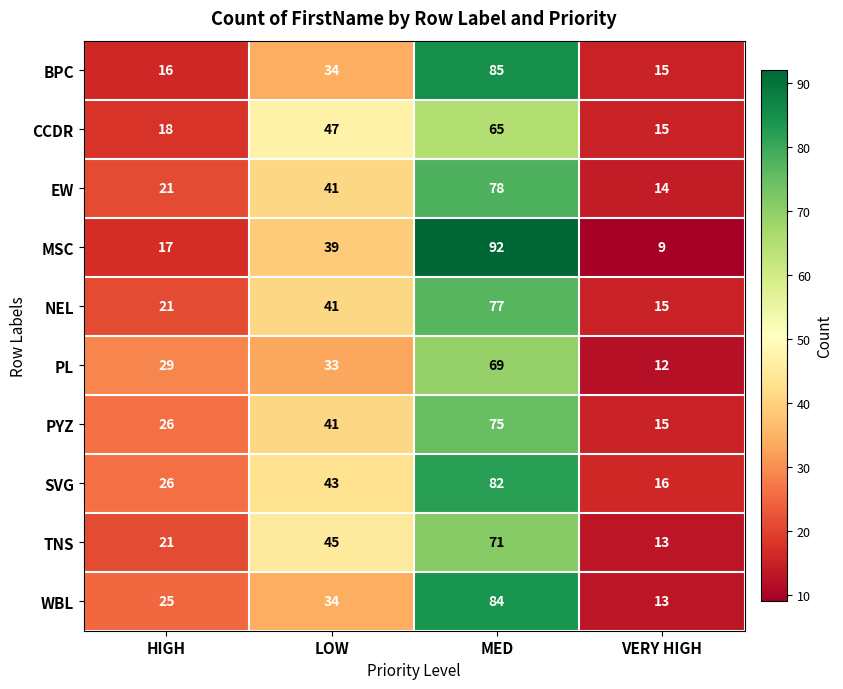

Which series changed the most between HIGH and LOW?

CCDR